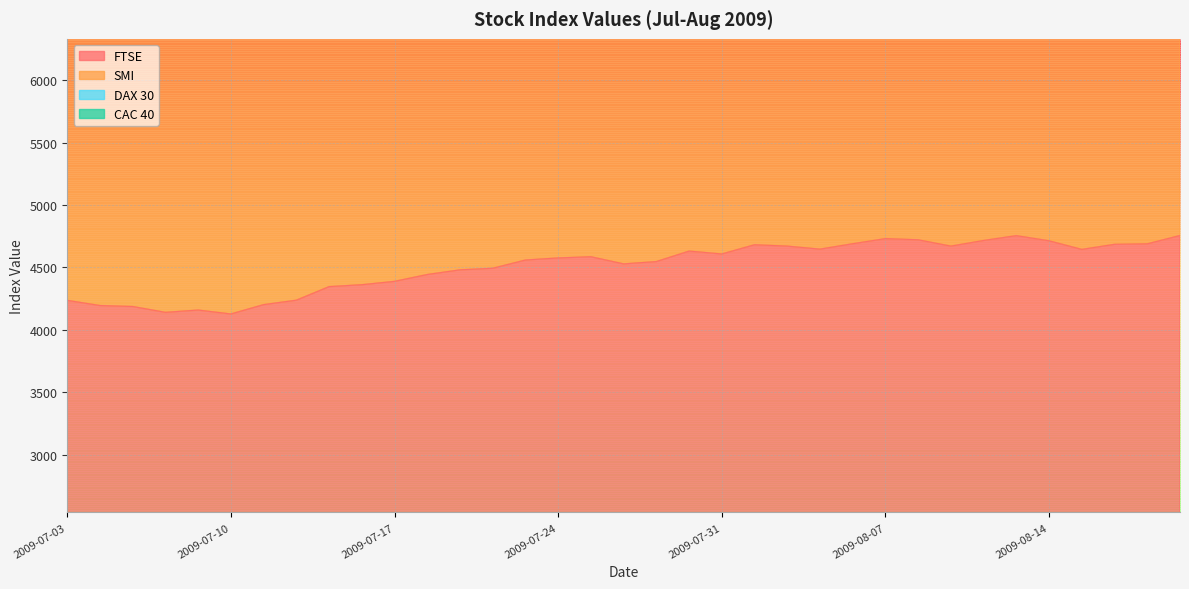

True or false: SMI and FTSE intersect in this chart.

False